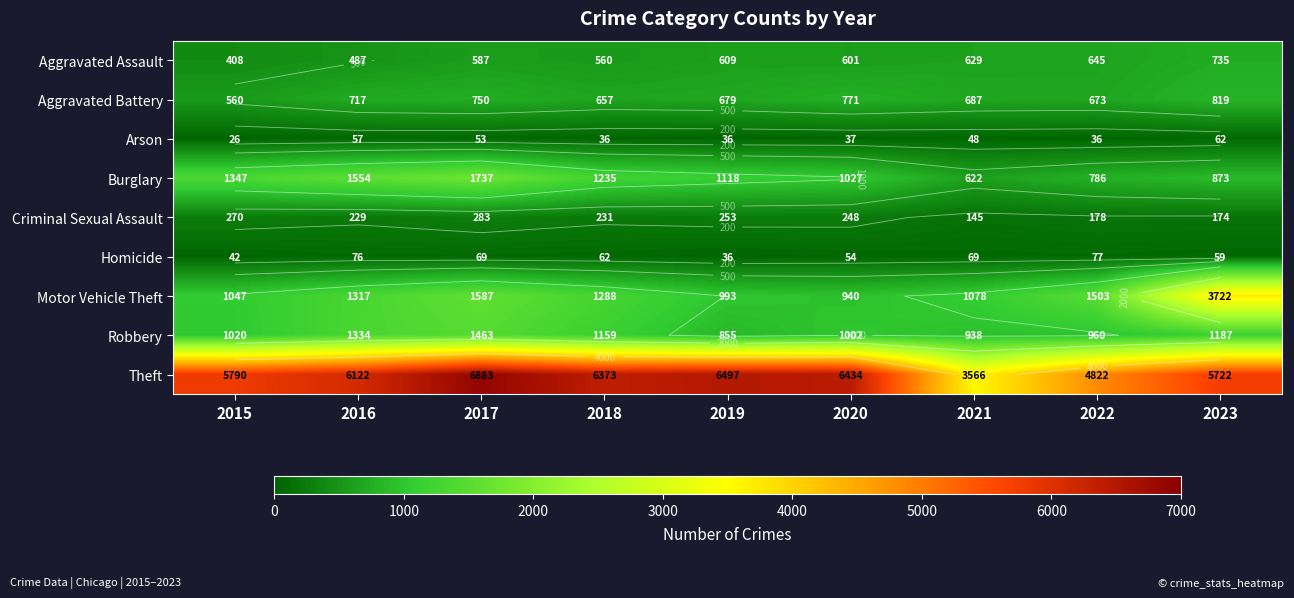

What is the sum of all Robbery values?

9918